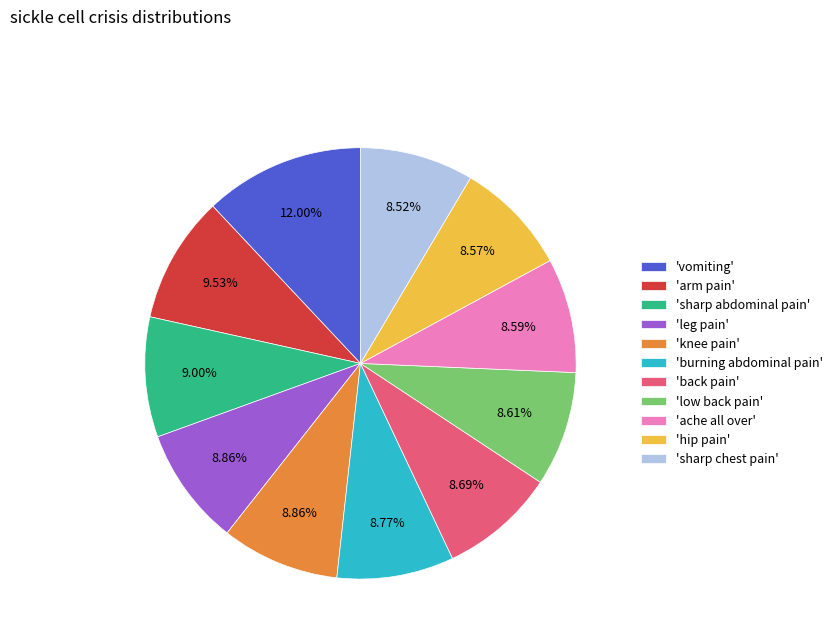

Approximately how many times larger is the value at 'knee pain' compared to 'hip pain'?

1.0